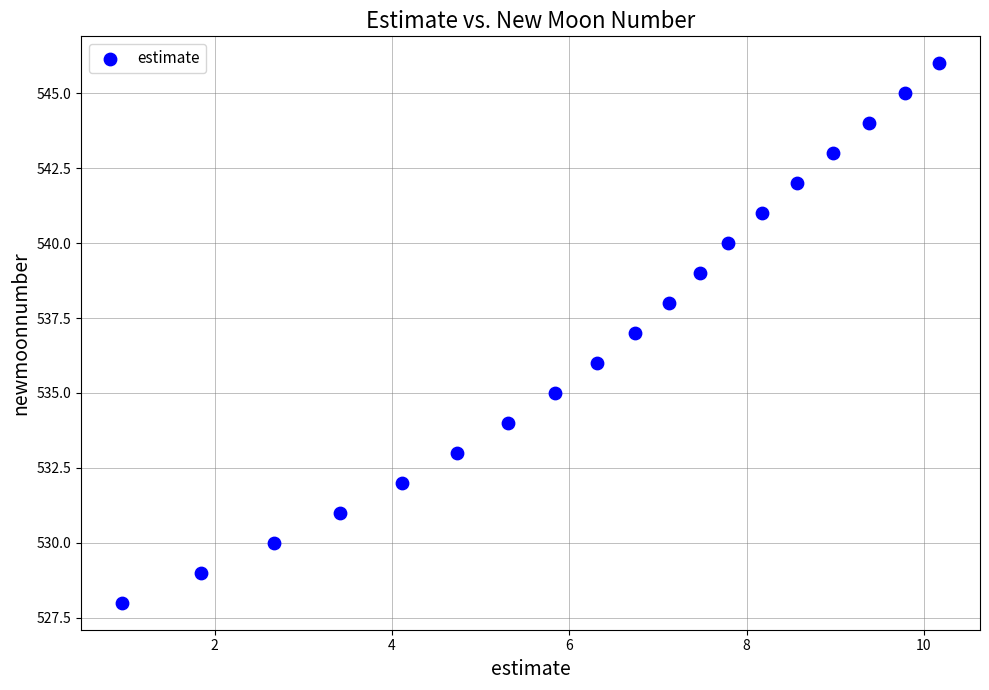

What is the range of Y values (max minus min)?

18